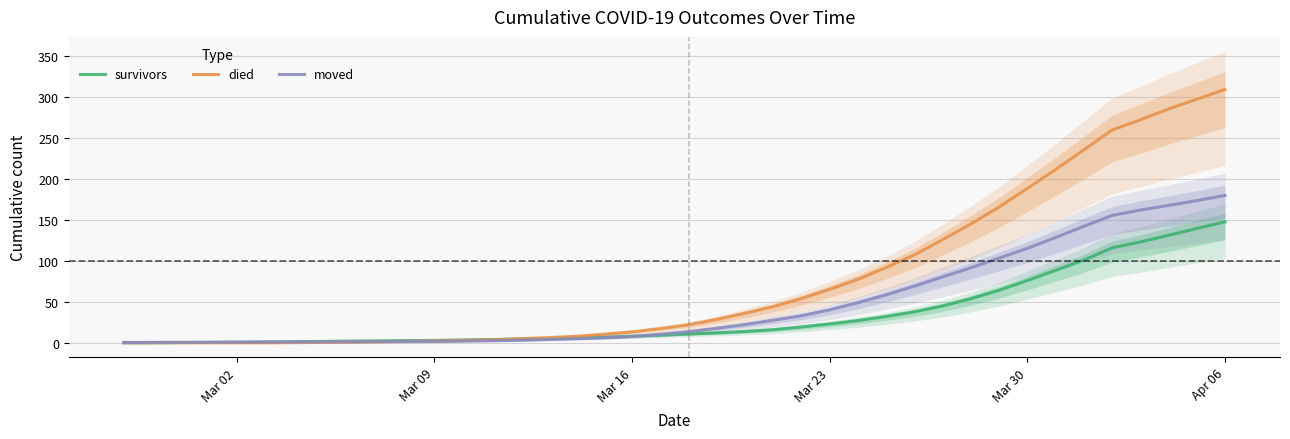

What is the highest value of the moved series?

179.6